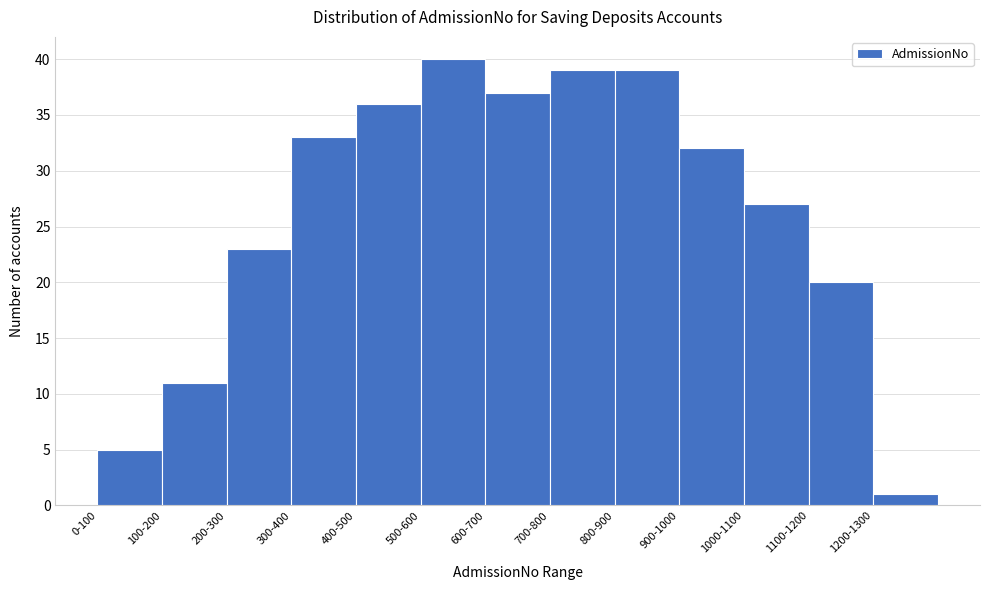

Reading left to right, transcribe all the data shown in this chart.

5	11	23	33	36	40	37	39	39	32	27	20	1